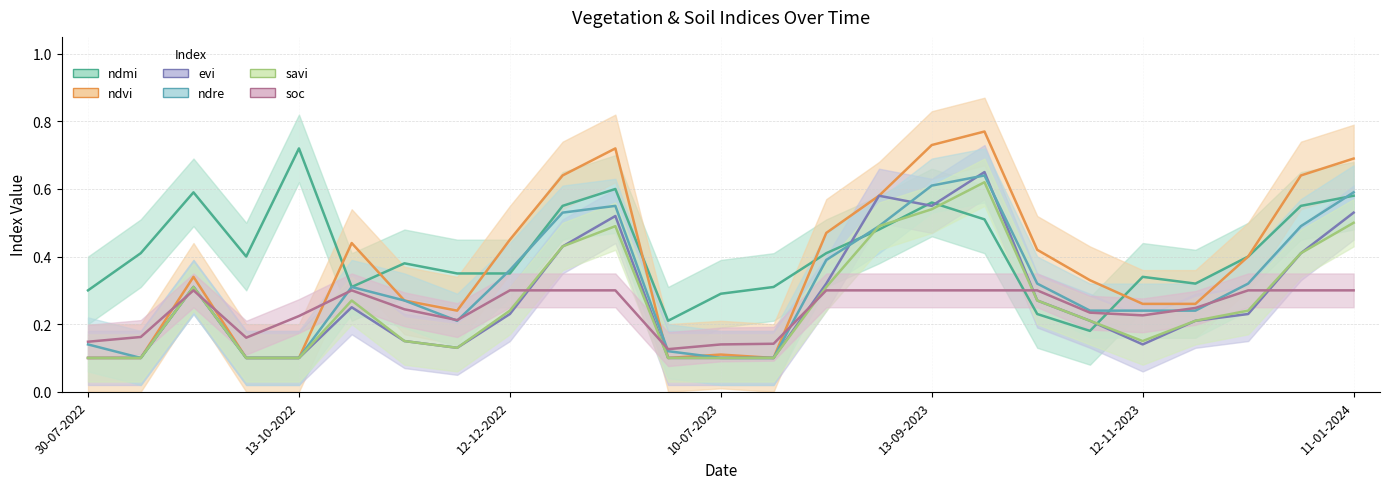

What is the difference between the soc values at 11-01-2024 and 13-10-2022?

0.1